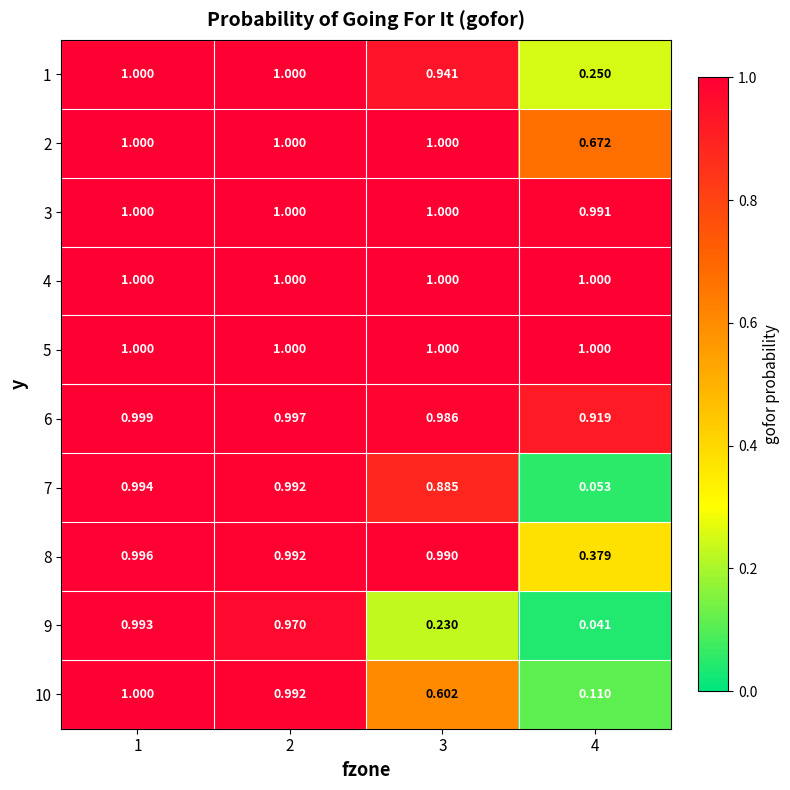

At how many categories does at least one series exceed 0?

4